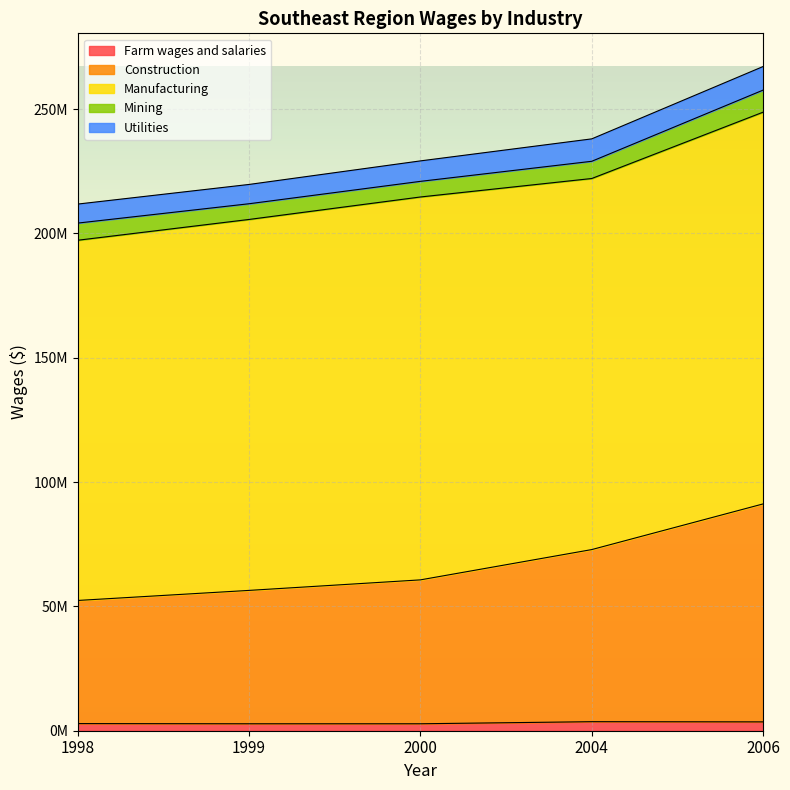

Between 2000 and 2004, which series saw the biggest shift?

Construction